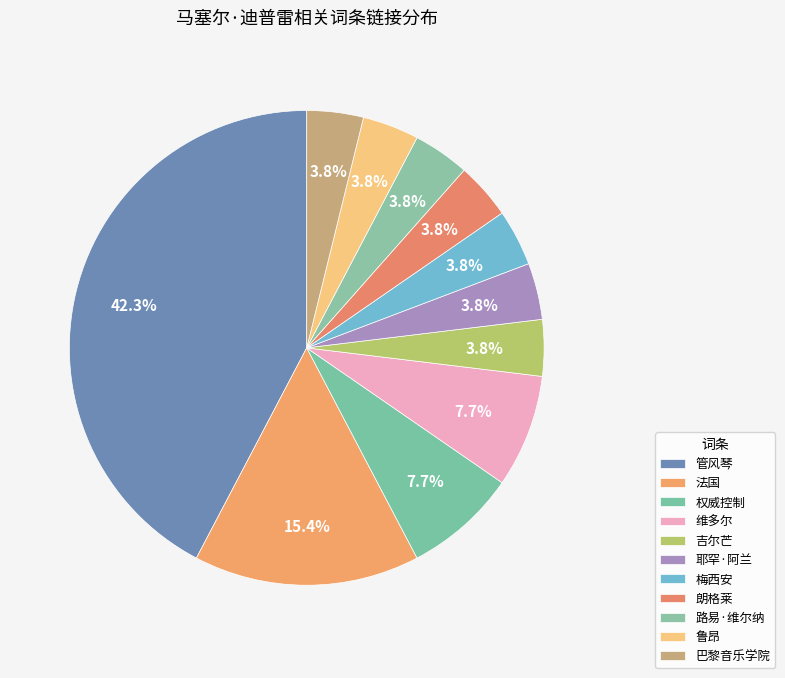

Does 朗格莱 account for over 50% of the chart?

No